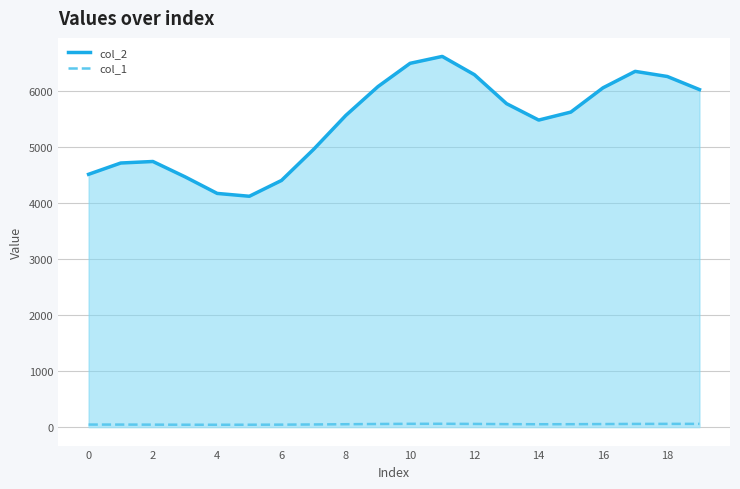

Is it true that col_1 equals 25 at 13?

False